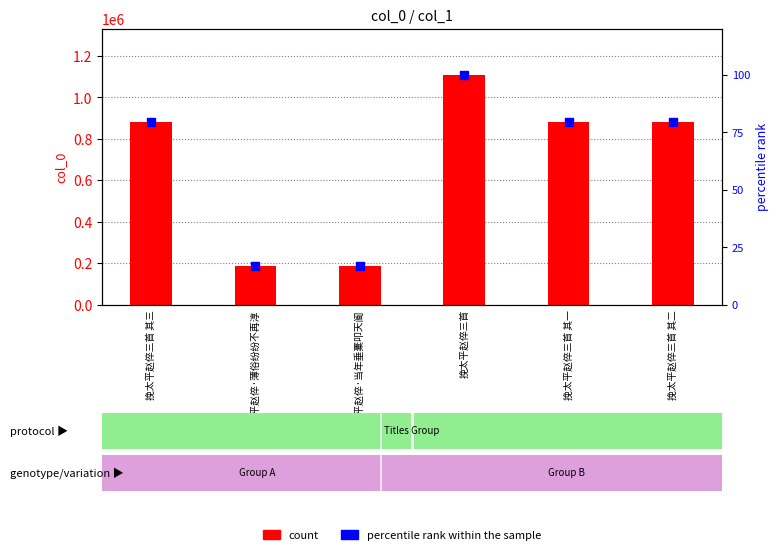

Which series has the widest spread of Y values?

count